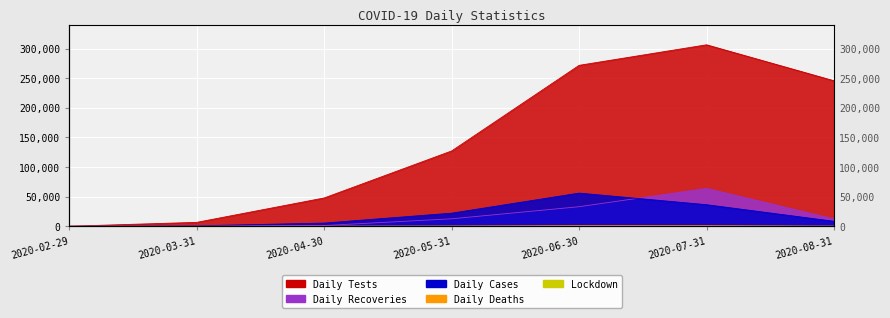

True or false: Daily Deaths has more than 2 interior local peaks.

False